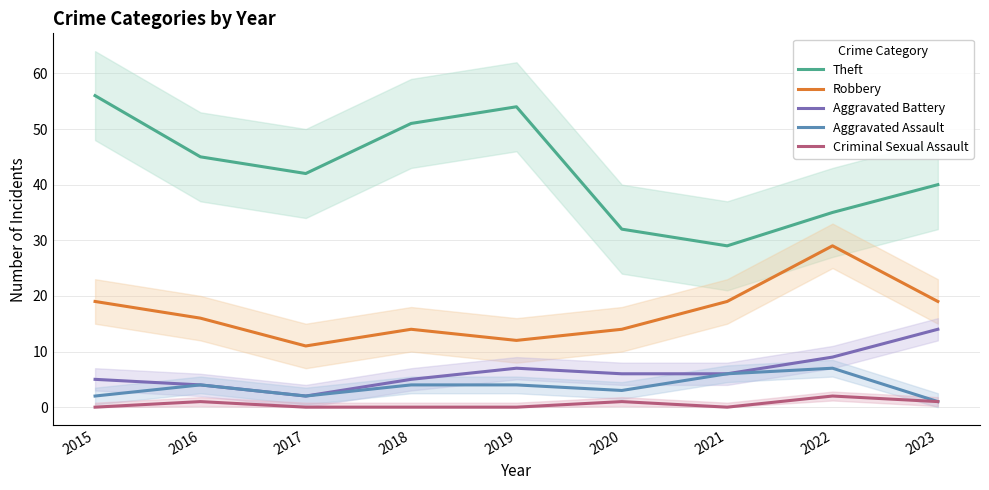

What is the difference between the maximum and minimum values in the Aggravated Assault series?

6